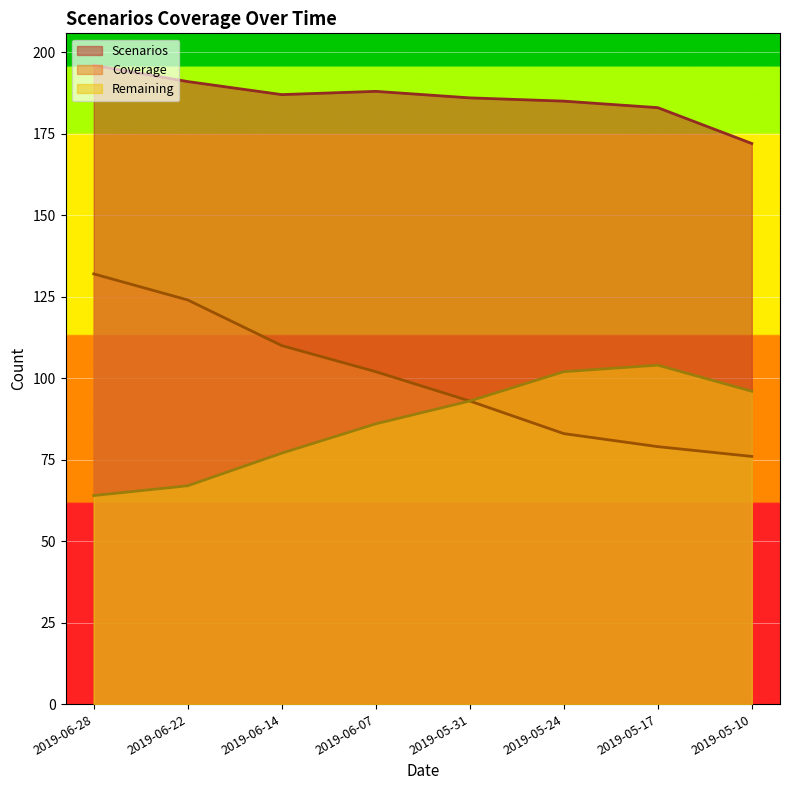

Where does the Coverage series first go above 102?

2019-06-28